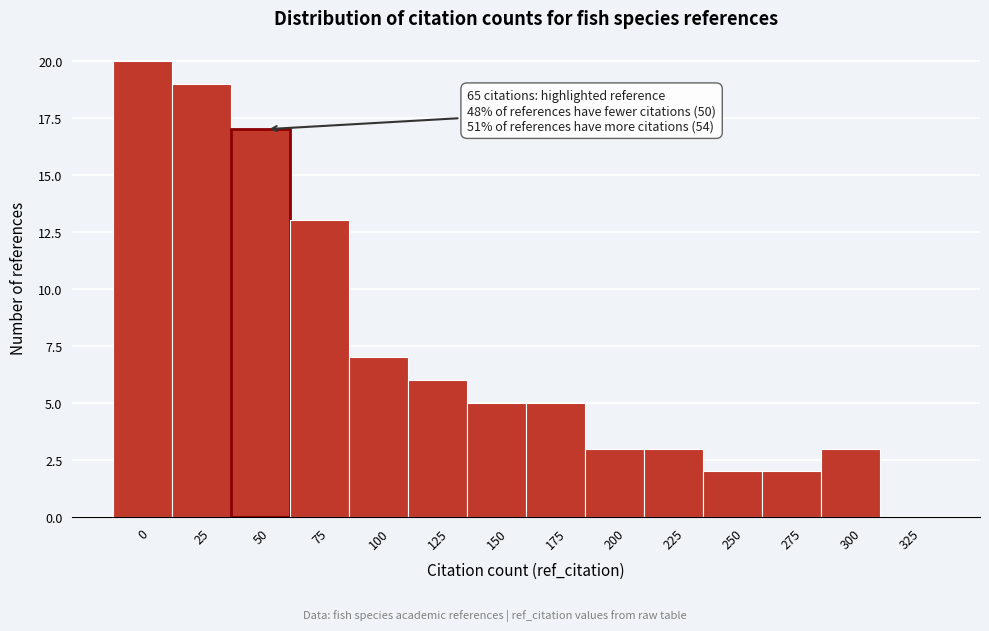

Reading right to left, extract all data points from this chart.

325=0	300=3	275=2	250=2	225=3	200=3	175=5	150=5	125=6	100=7	75=13	50=17	25=19	0=20